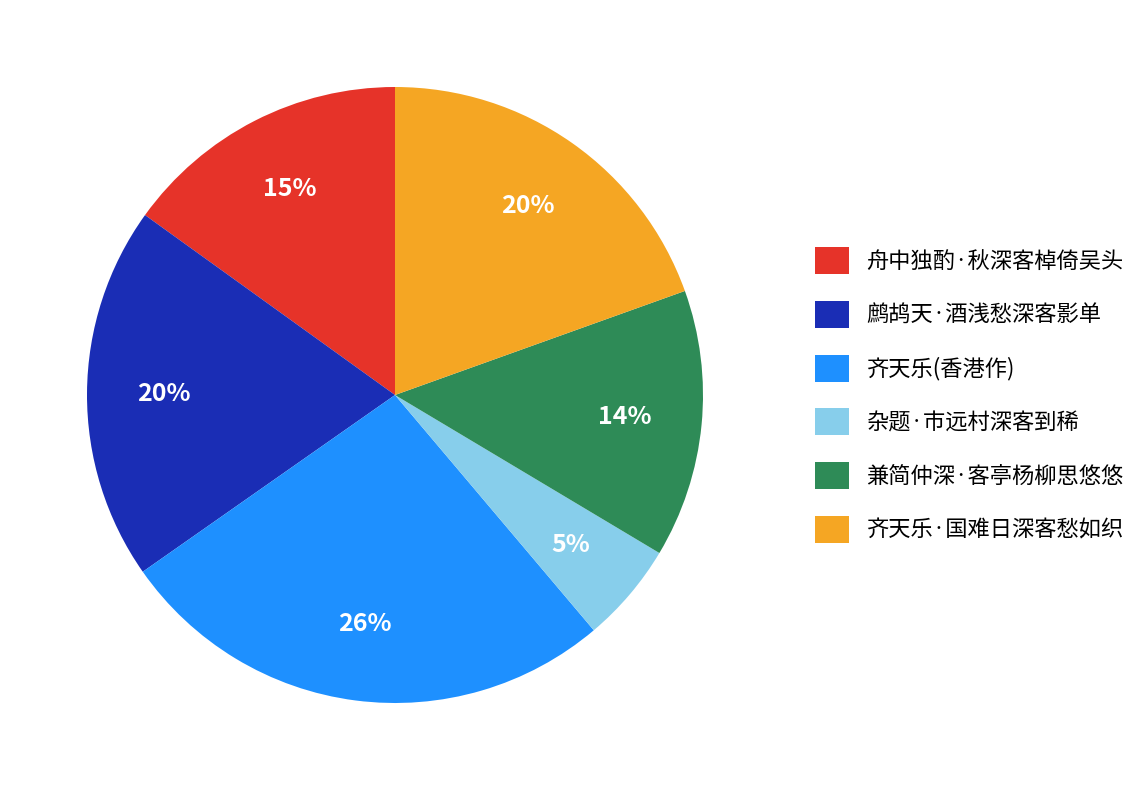

What is the smallest slice in the pie chart?

杂题·市远村深客到稀